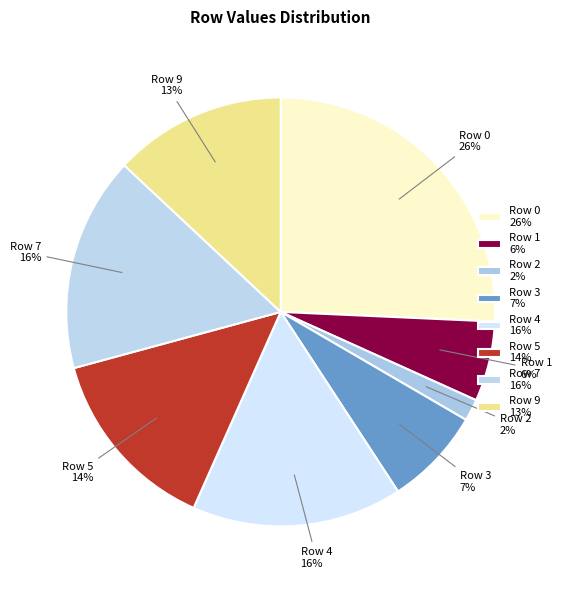

Which slice is the smallest?

Row 2